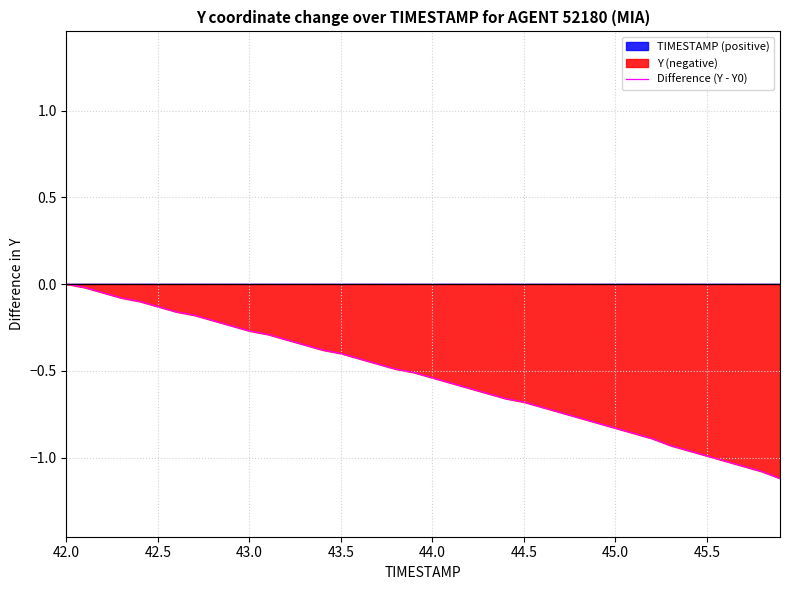

The value of Difference (Y - Y0) at 43.5 is -0.2. True or false?

False